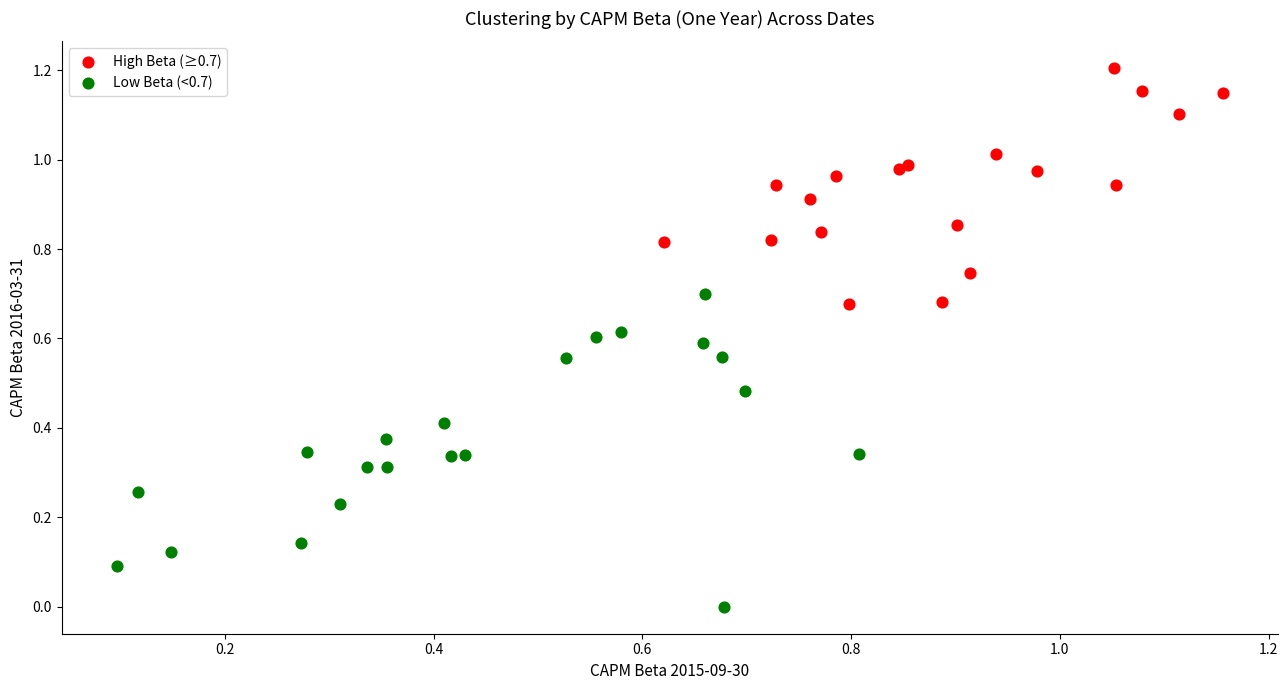

What are all the series names shown in the legend?

High Beta (≥0.7), Low Beta (<0.7)